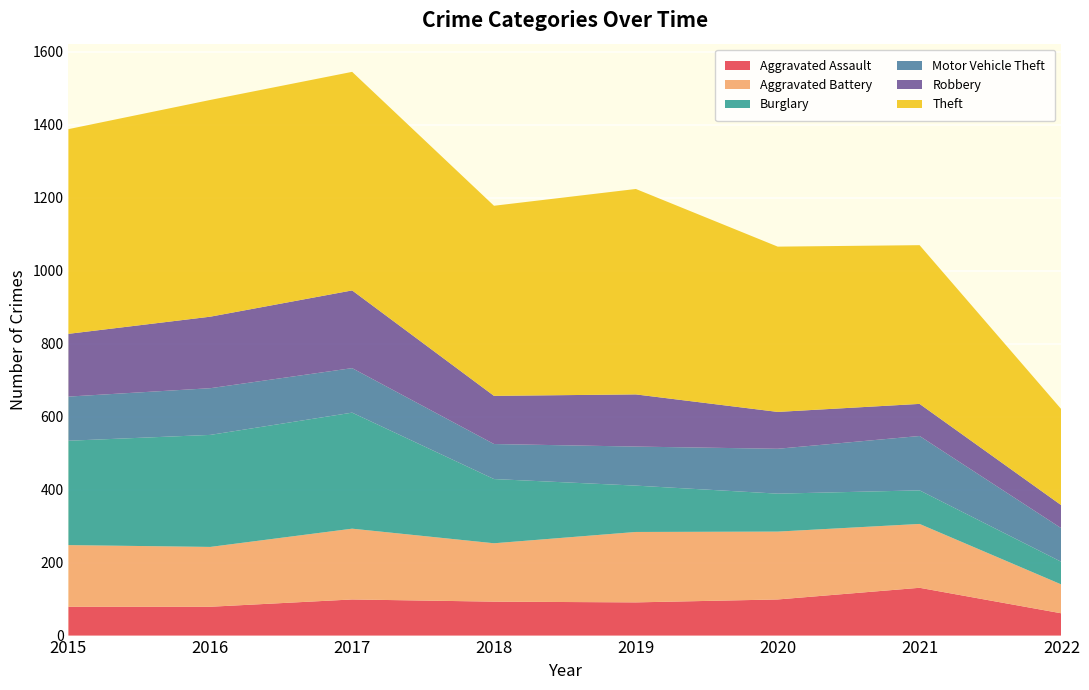

Reading left to right, what are all the values shown in this chart?

Aggravated Assault: 79	79	99	93	91	99	131	61
Aggravated Battery: 169	164	194	160	193	186	175	79
Burglary: 286	307	318	176	127	104	92	62
Motor Vehicle Theft: 121	128	122	96	107	123	149	92
Robbery: 172	196	213	132	143	101	88	63
Theft: 561	594	599	521	563	453	435	263